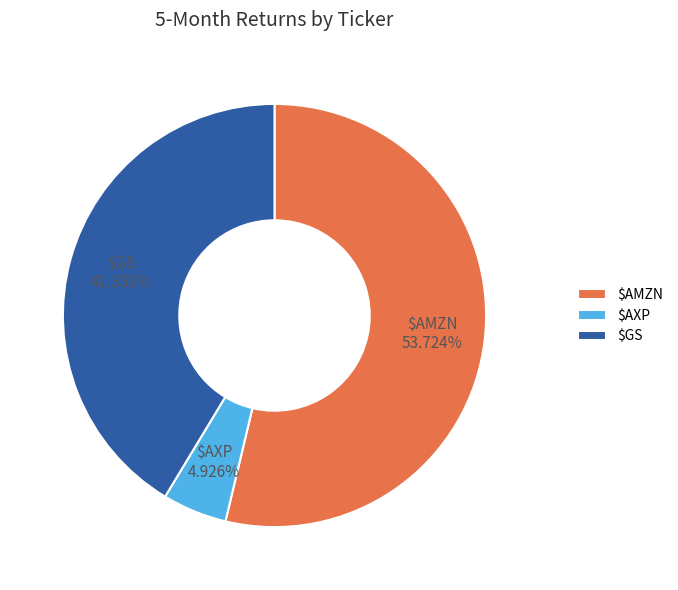

To the nearest percent, what is the difference between the largest and smallest slice percentages?

49%